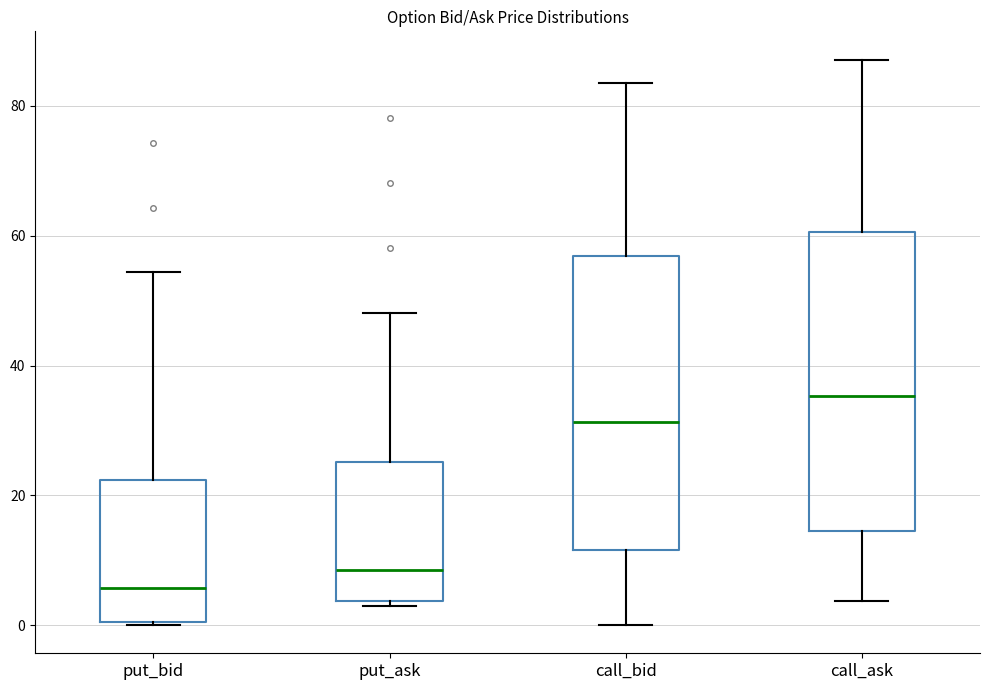

Where does the lower whisker of the box for call_bid end on the y-axis? The values are not printed on the chart, so give them approximately, as read against the axis.

0